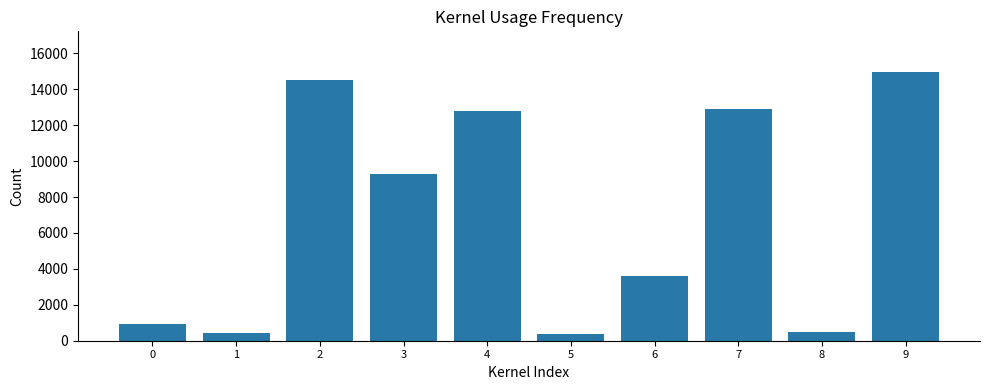

What is the difference between the values at 1 and 7?

12456